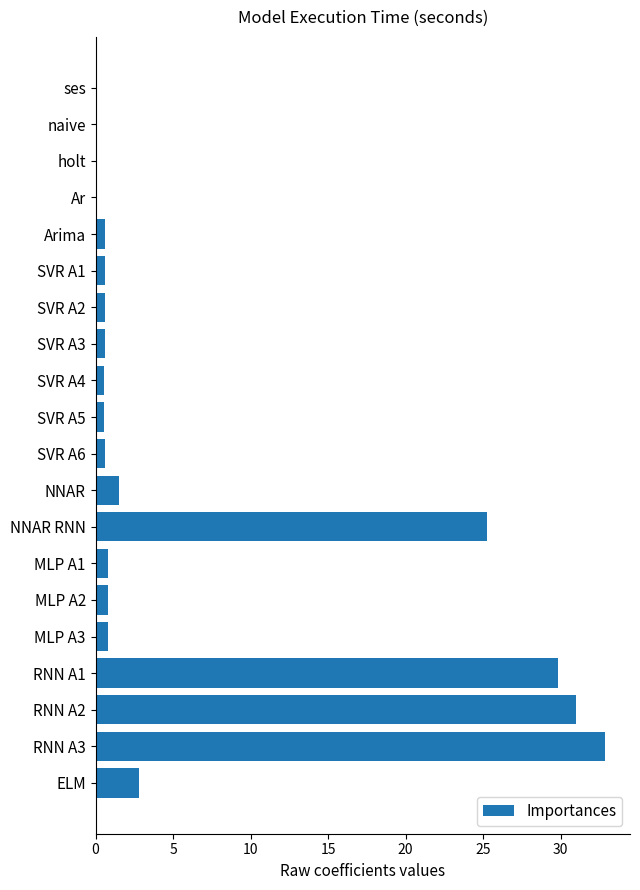

The value at MLP A1 is 0.8. True or false?

True